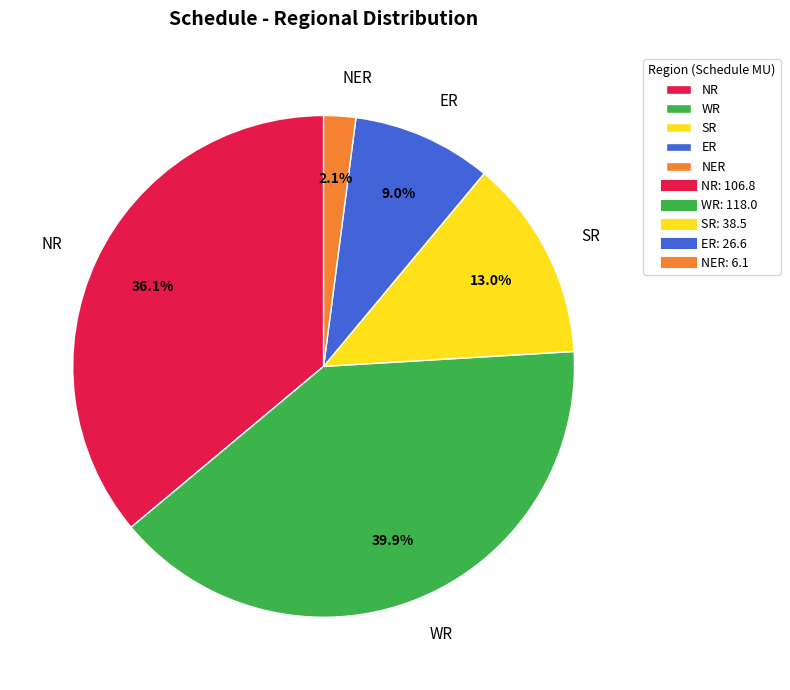

Do WR and ER together represent more than half of the pie?

No